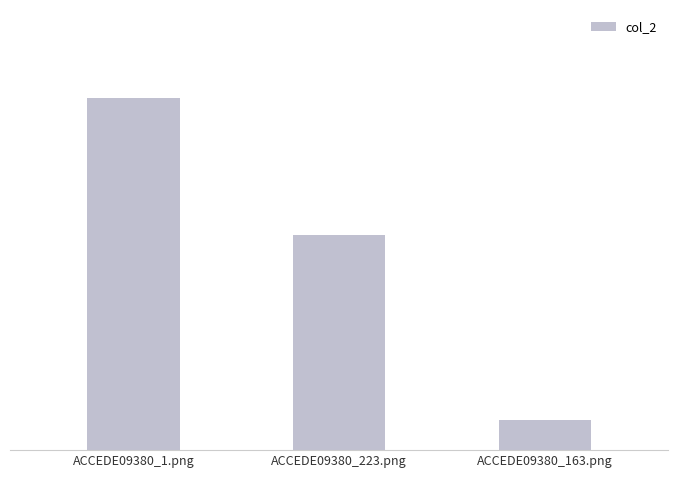

What is the smallest value displayed?

0.1